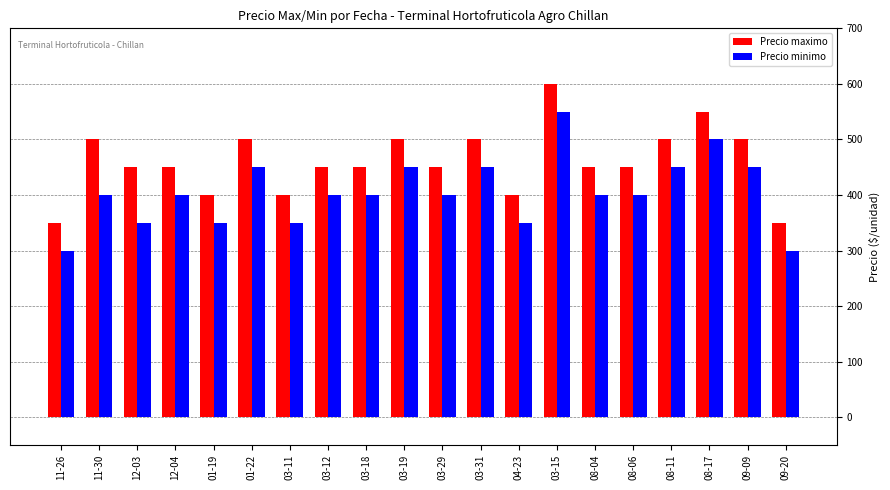

What is the spread (max minus min) of values at 09-09?

50